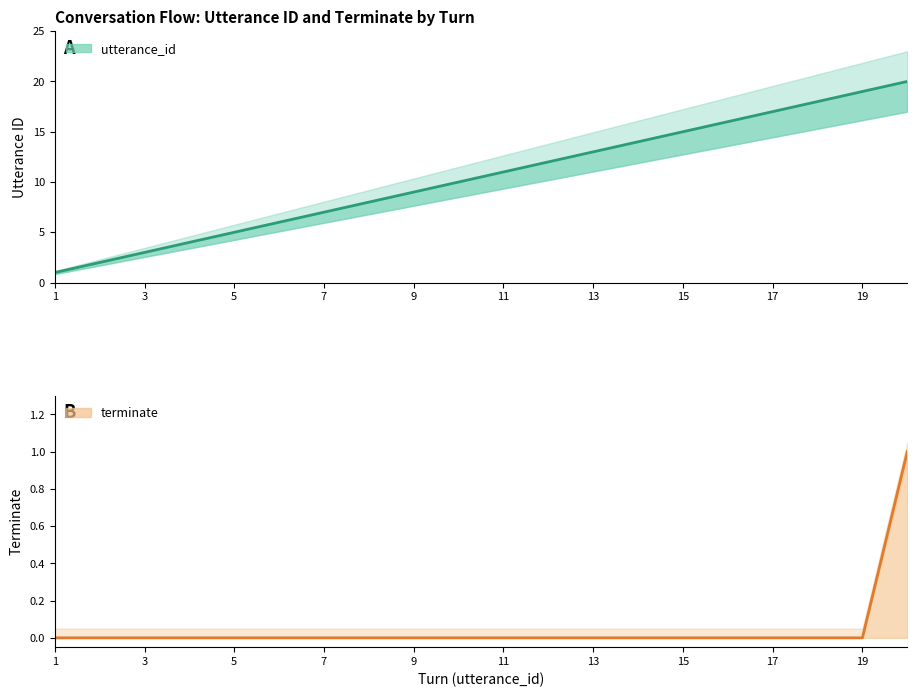

Reading right to left, extract all data points from this chart.

utterance_id: 20	19	18	17	16	15	14	13	12	11	10	9	8	7	6	5	4	3	2	1
terminate: 1	0	0	0	0	0	0	0	0	0	0	0	0	0	0	0	0	0	0	0